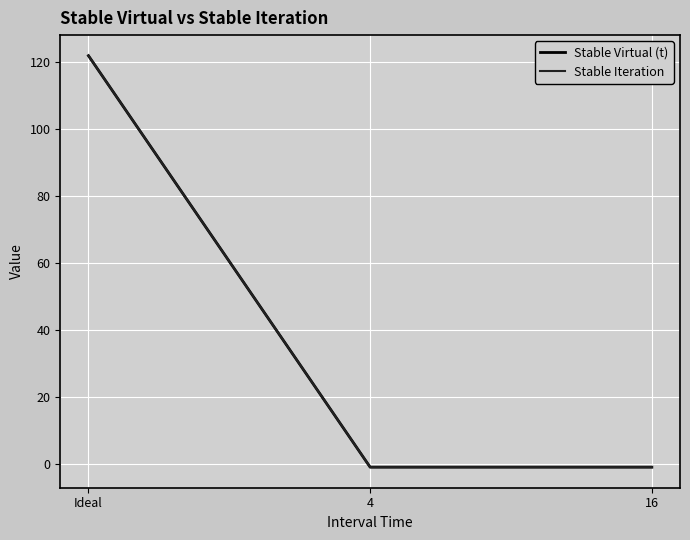

Does the chart have visible grid lines?

Yes